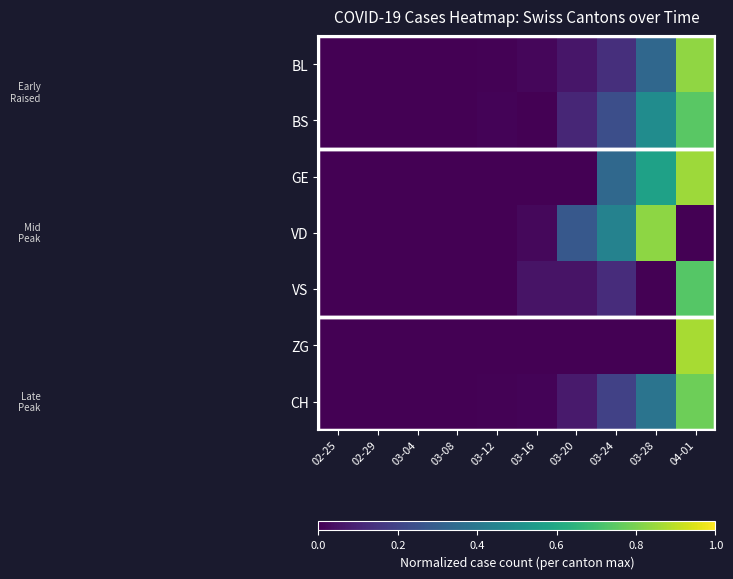

At how many categories does at least one series exceed 0?

7